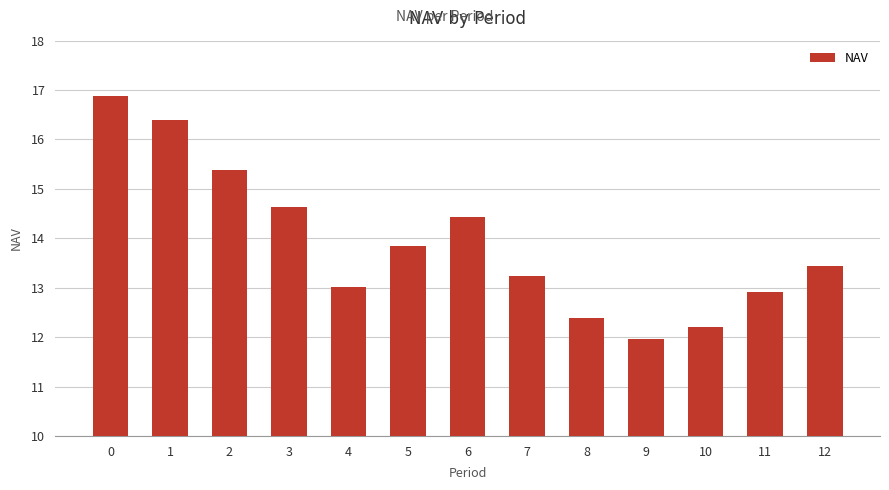

What is the sum of the values at 3 and 8?

27.0